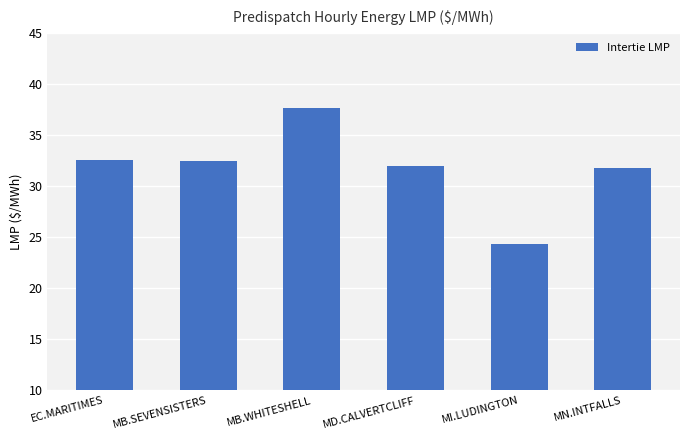

What is the average value?

31.8